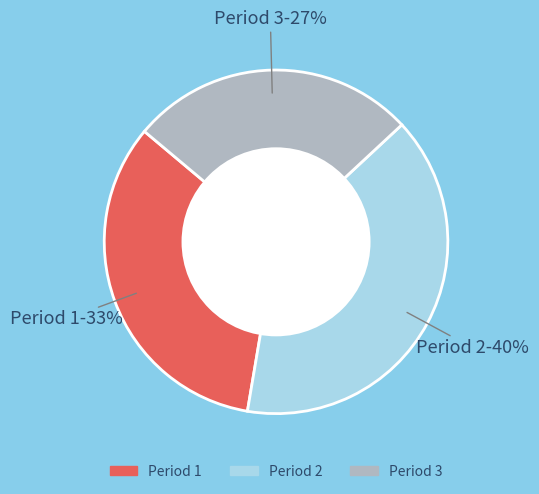

Count the number of slices in the pie.

3